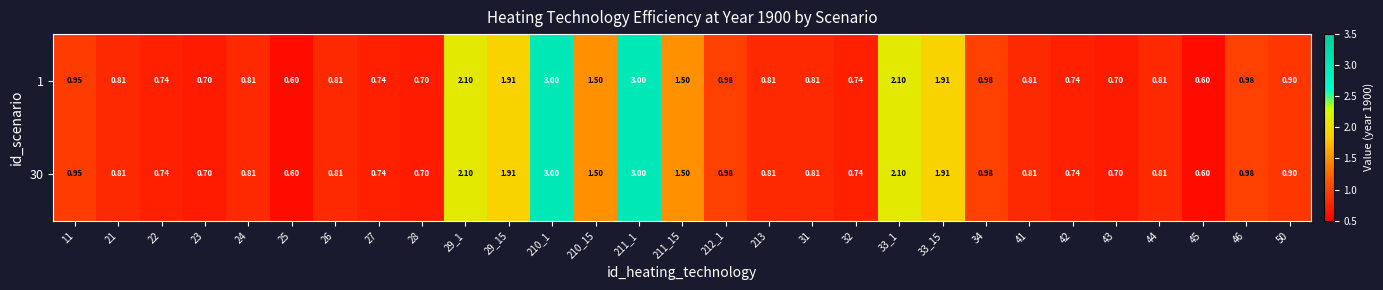

Is the value of 1 at 41 greater than the value of 30 at 29_1?

No